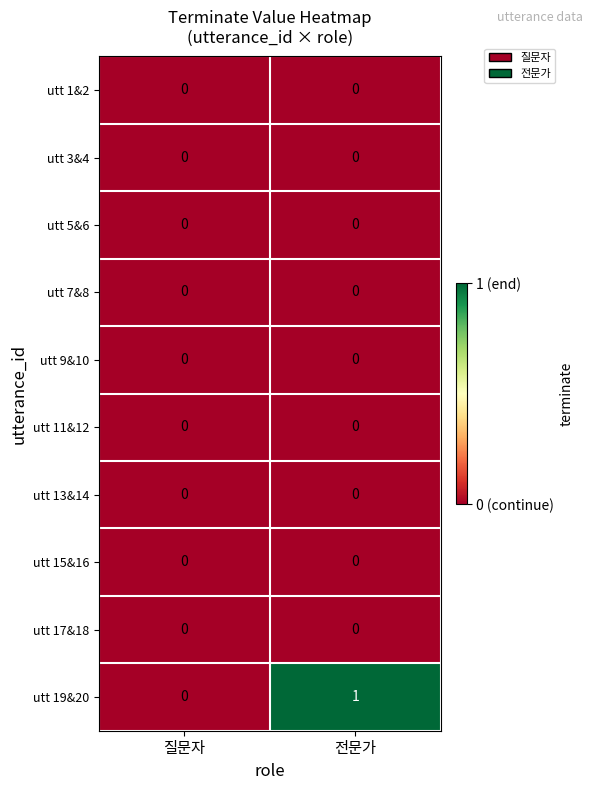

Which series has the largest total across all categories?

utt 19&20